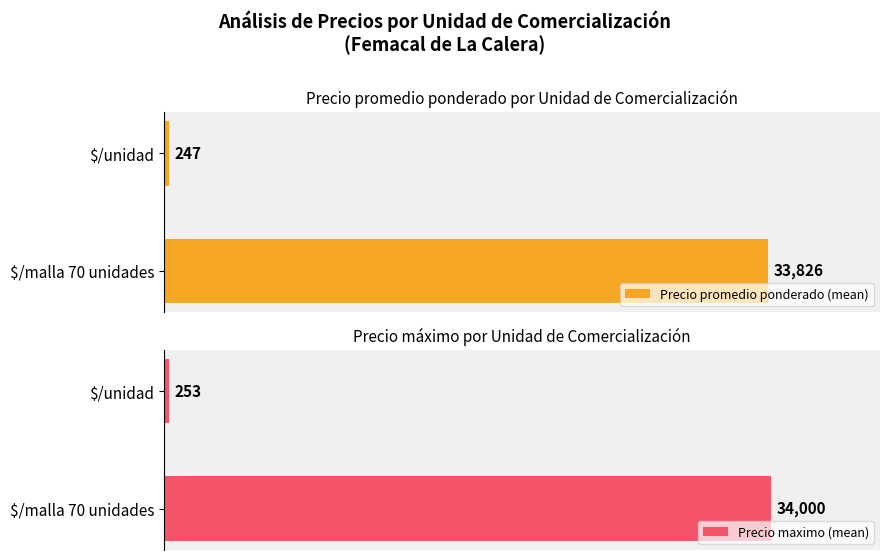

What is the difference between the maximum and minimum values in the Precio maximo (mean) series?

33747